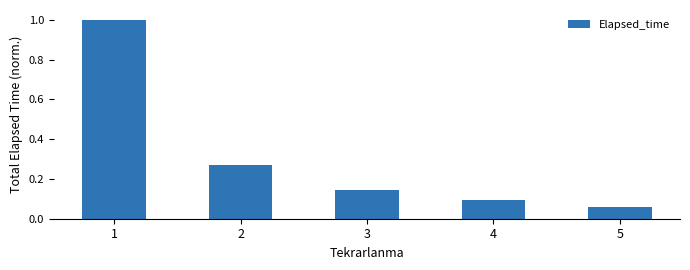

What is the change in value from 2 to 5?

-0.2